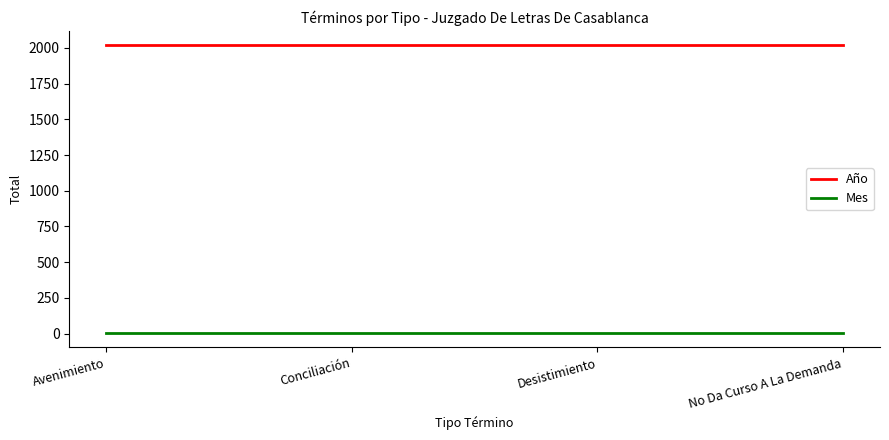

Rank the series at Conciliación from lowest to highest value.

Mes, Año